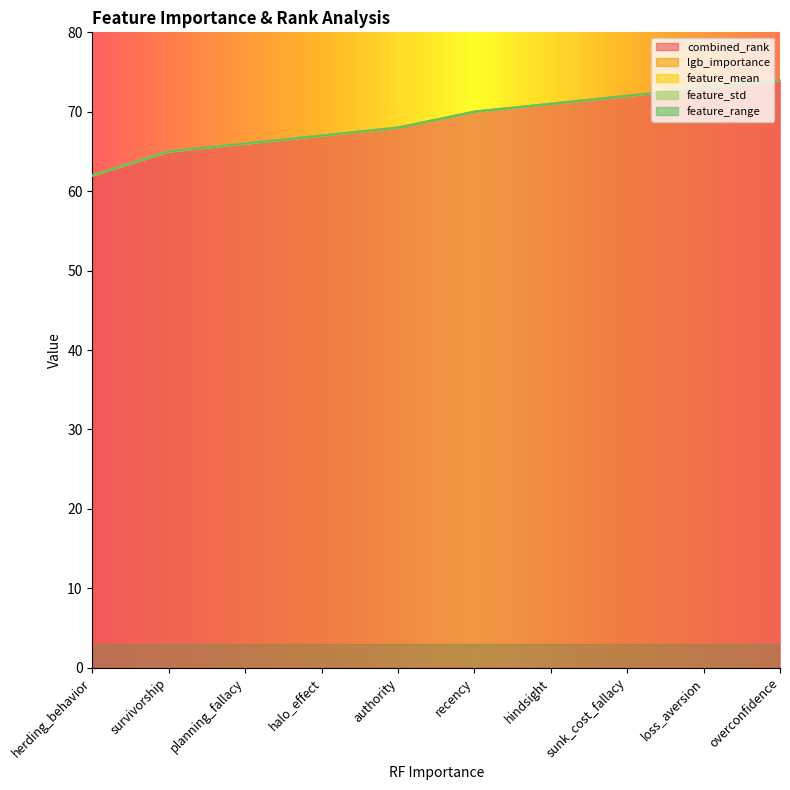

What is the difference between the highest and lowest values at authority?

68